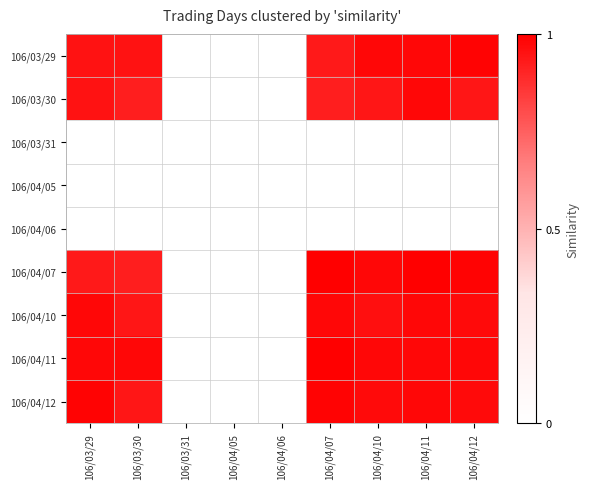

Rank the series at 106/04/07 from highest to lowest value.

106/04/07, 106/04/11, 106/04/12, 106/04/10, 106/03/29, 106/03/30, 106/03/31, 106/04/05, 106/04/06